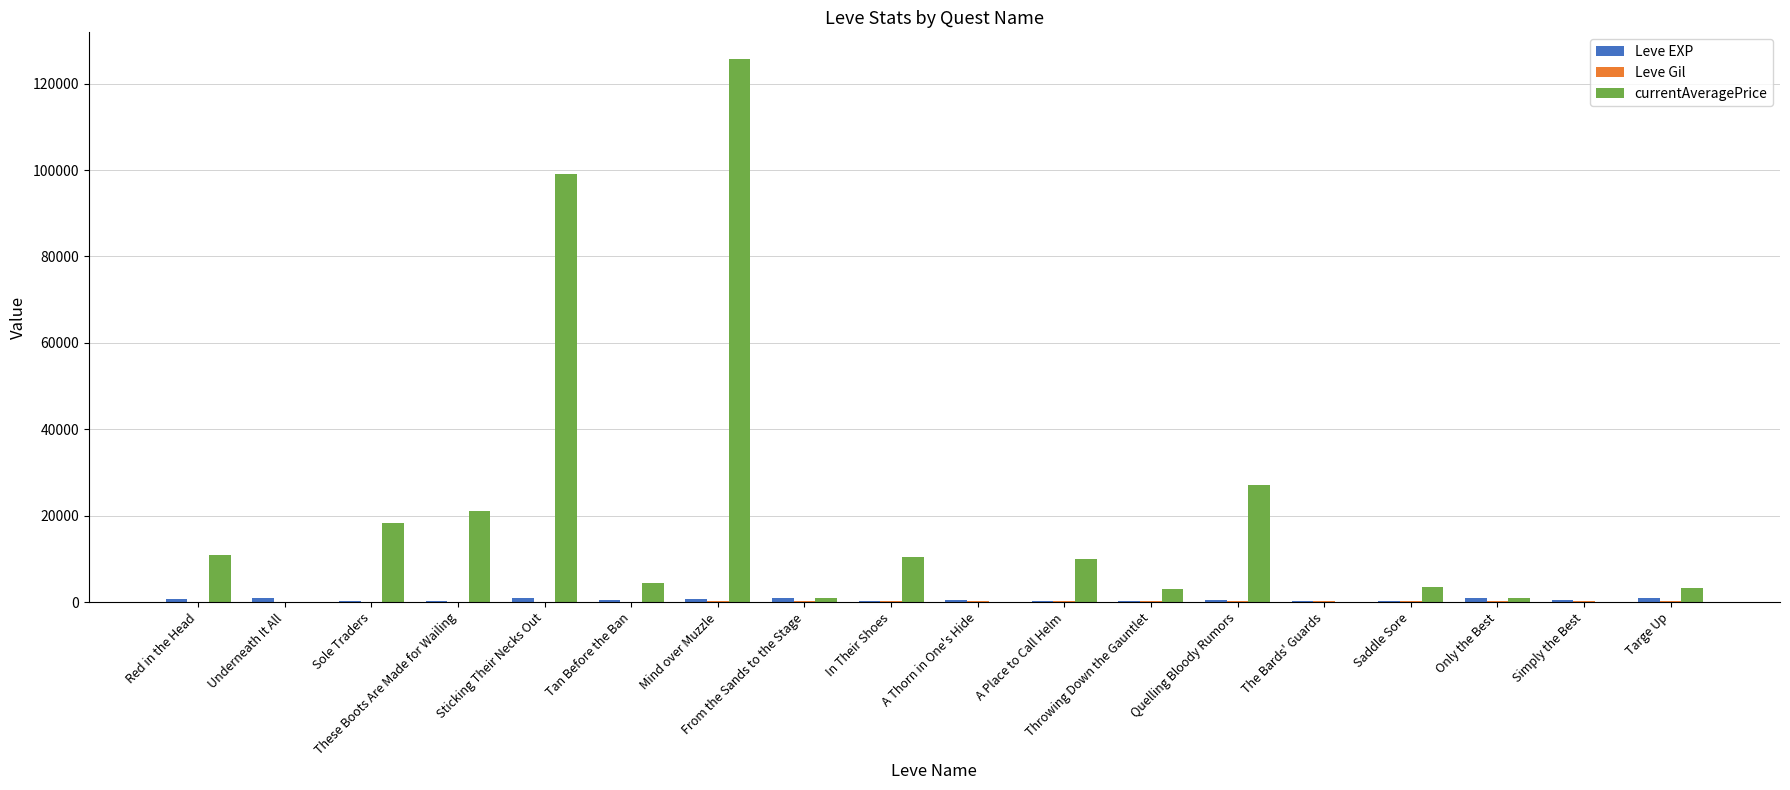

Which series has the largest total across all categories?

currentAveragePrice